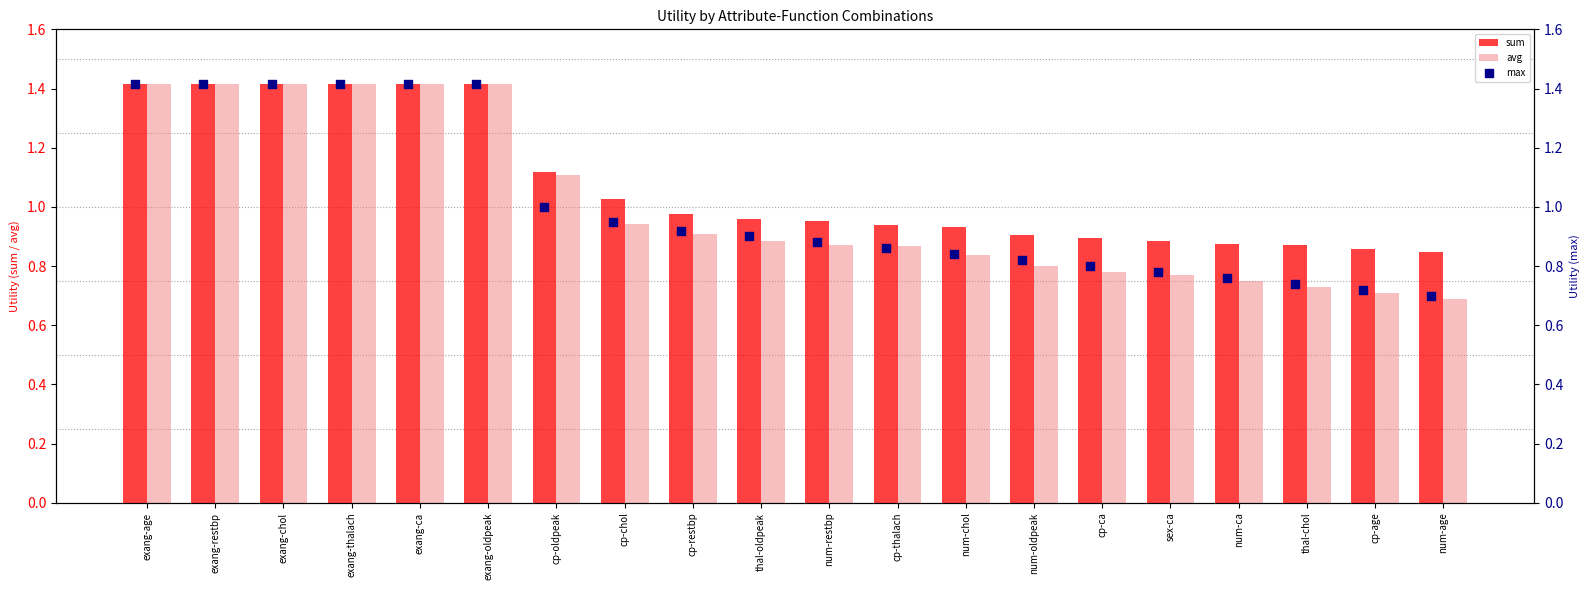

What are all the series names shown in the legend?

sum, avg, max